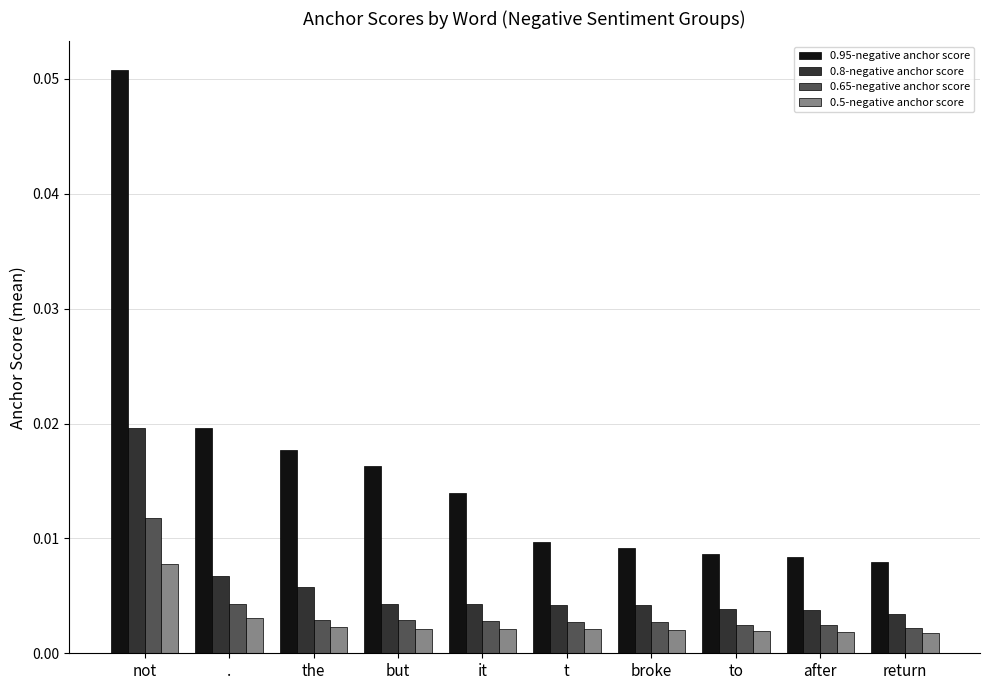

What is the label of the 7th bar from the right?

but